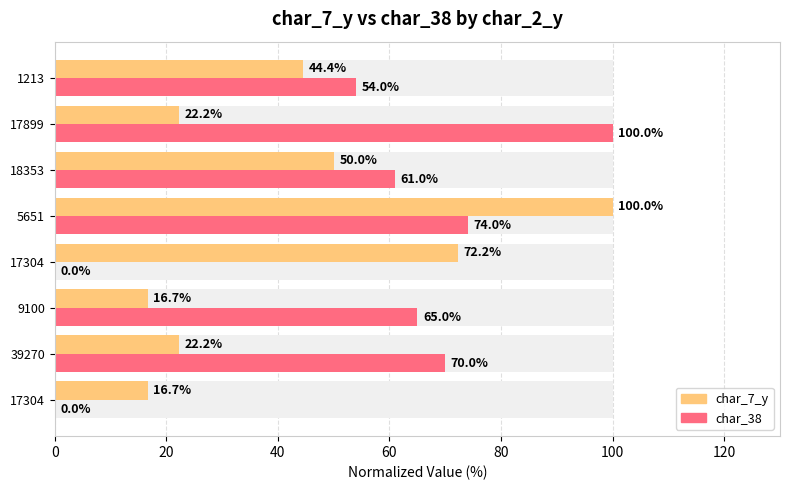

How many data points in char_7_y are less than 44?

4